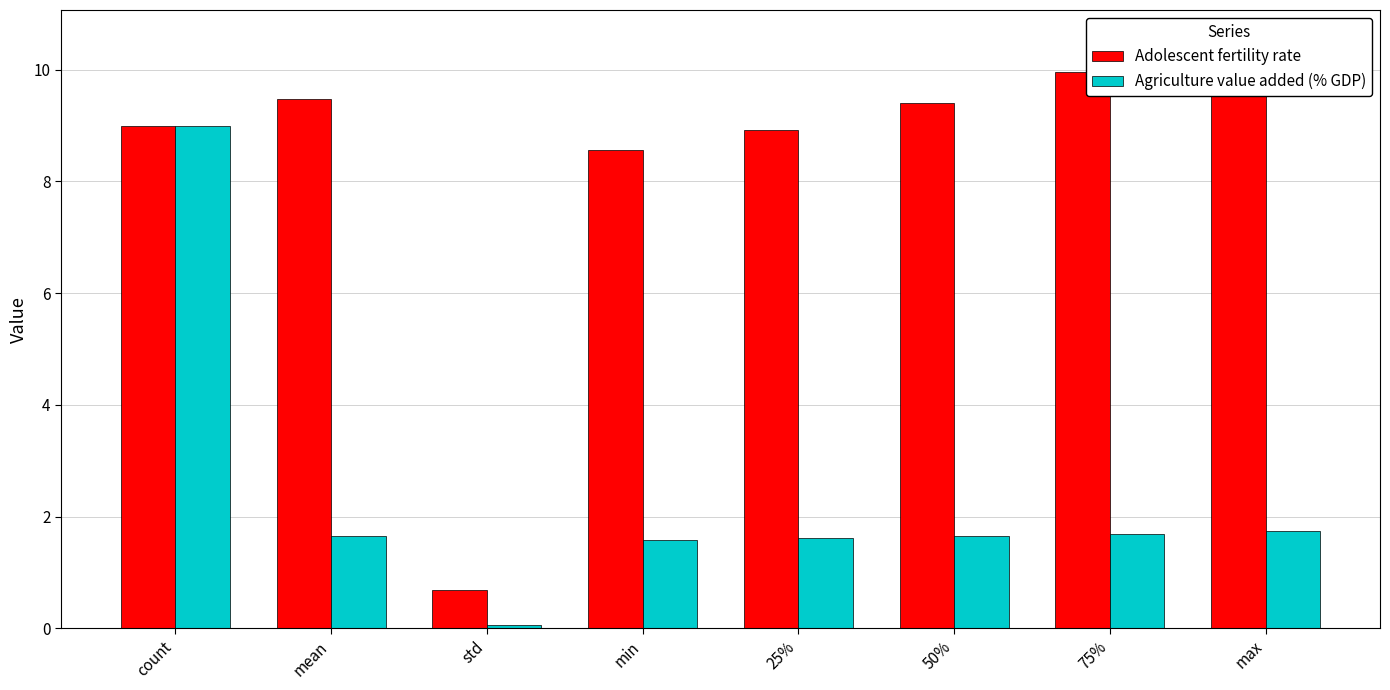

How many data points does each series have?

8